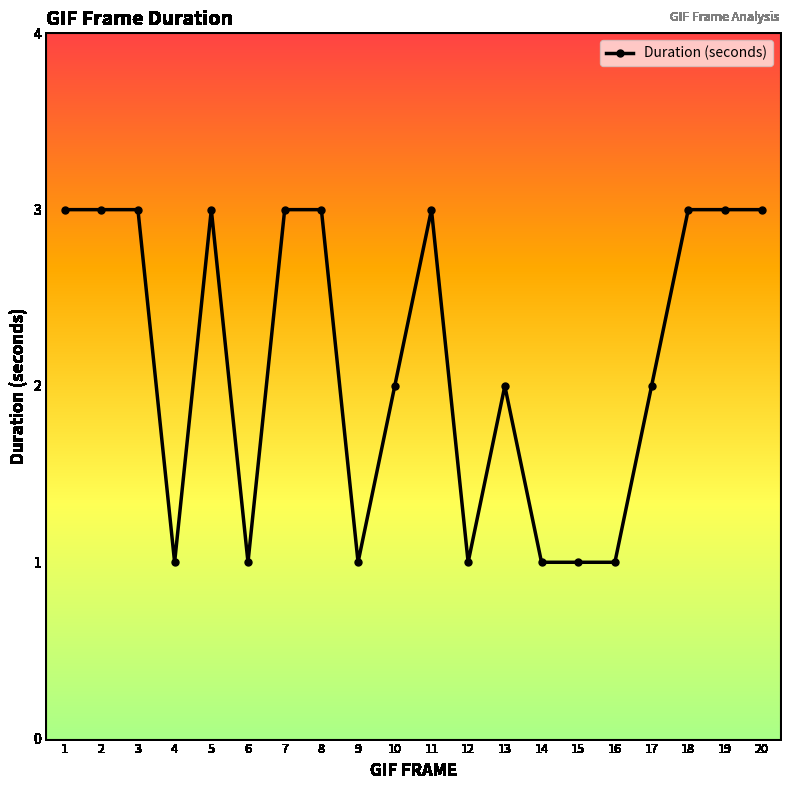

Which has a higher value, 9 or 8?

8